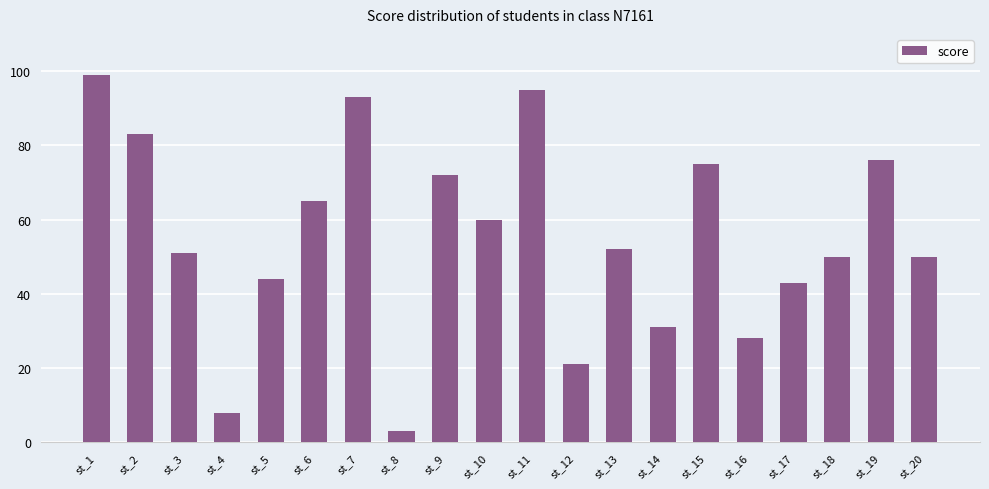

Which category has the lowest value across all series?

st_8